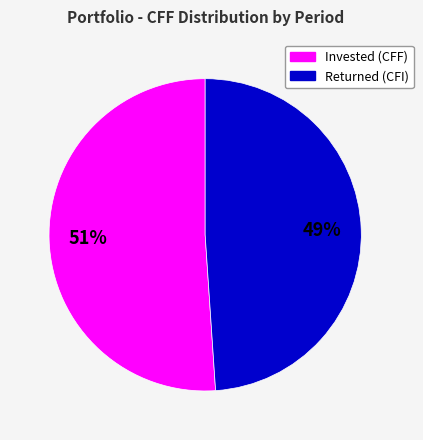

To the nearest percent, what is the average slice percentage?

50%